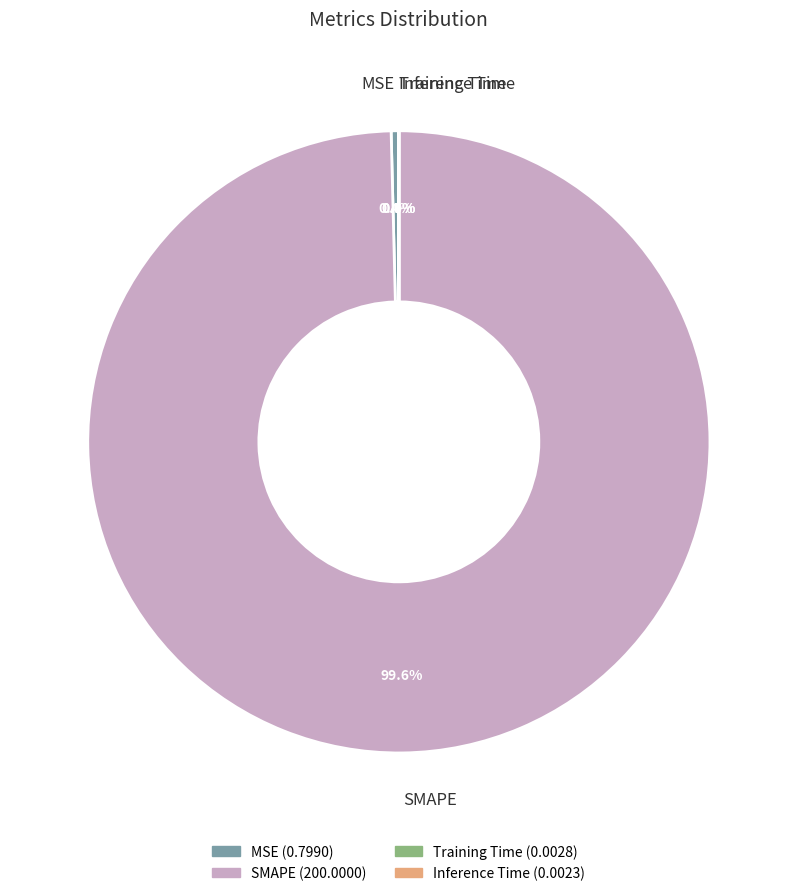

Is there a majority slice in this chart?

Yes